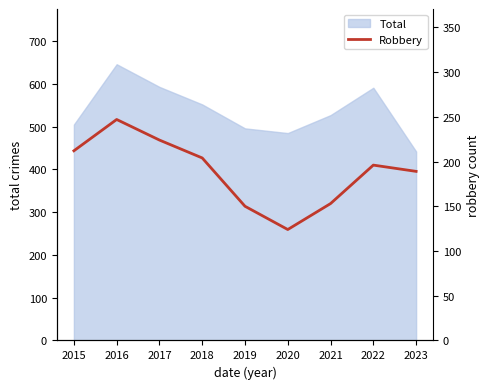

Reading left to right, what are all the values shown in this chart?

2015=212	2016=247	2017=224	2018=204	2019=150	2020=124	2021=153	2022=196	2023=189